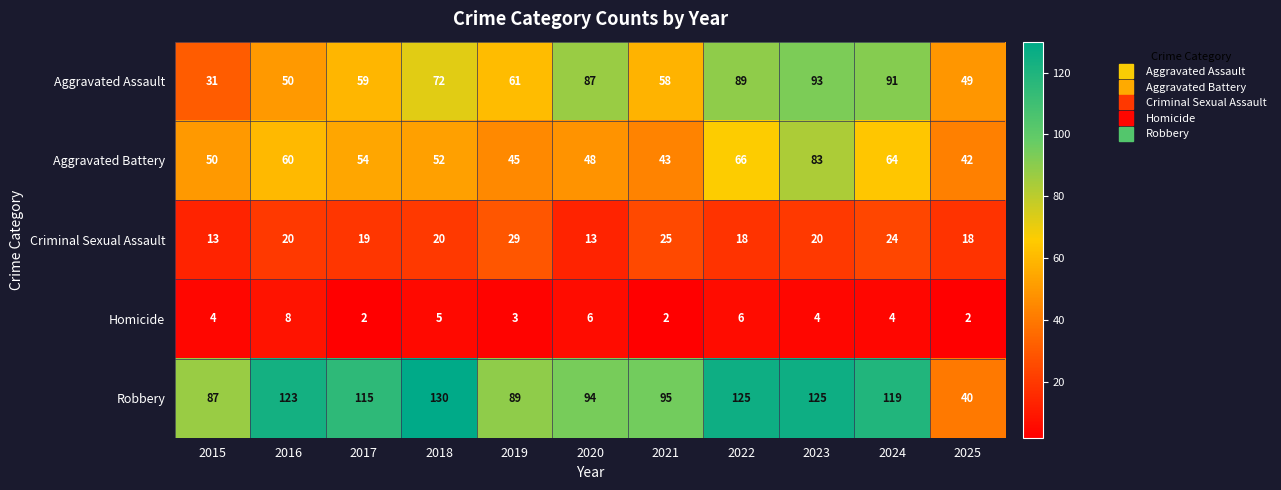

What value does the Criminal Sexual Assault series have at 2022, to the nearest 5?

20